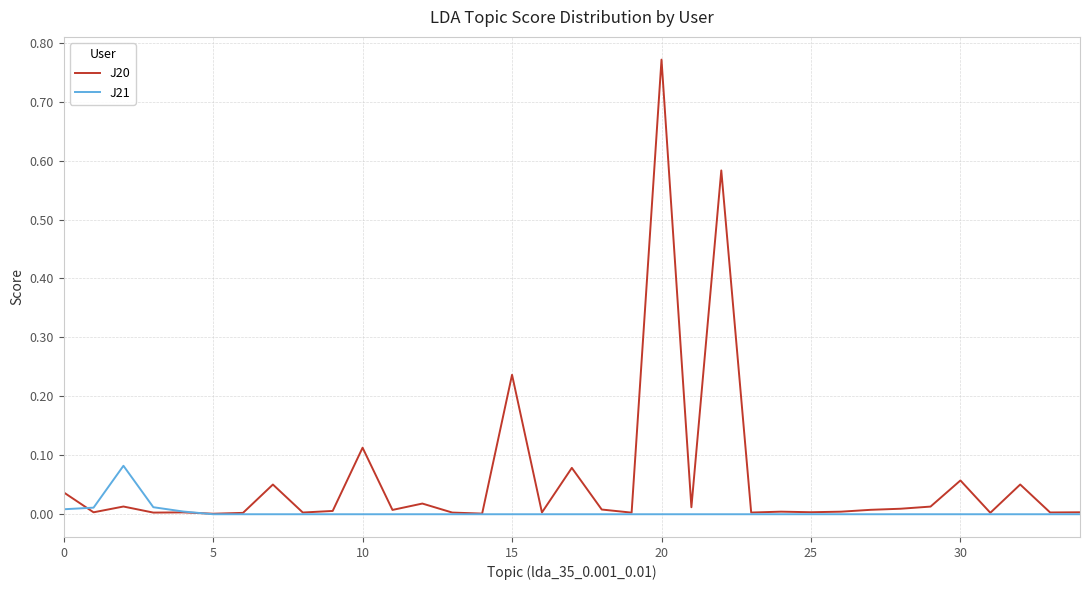

Which series has the largest range (max minus min)?

J20